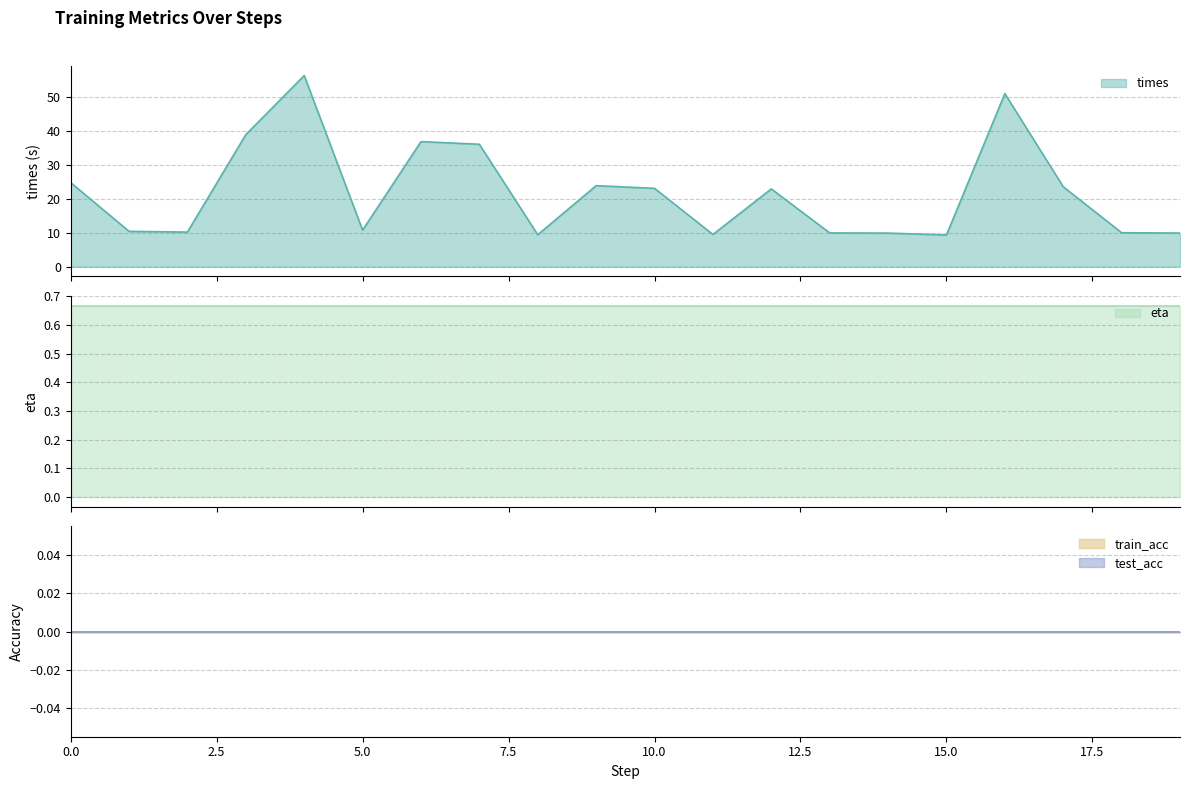

How many data points does each series have?

20